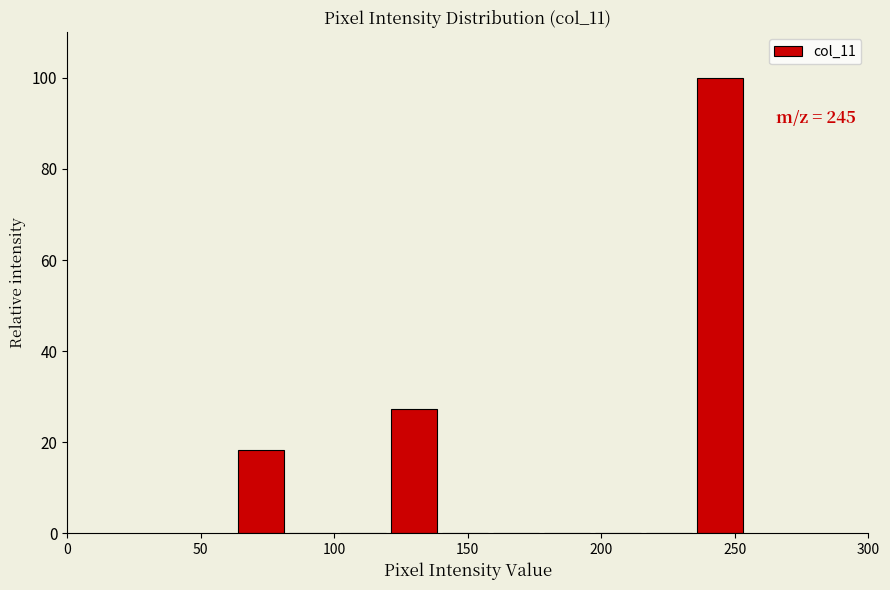

Read against the x-axis, roughly where is the centre of the tallest bar?

245